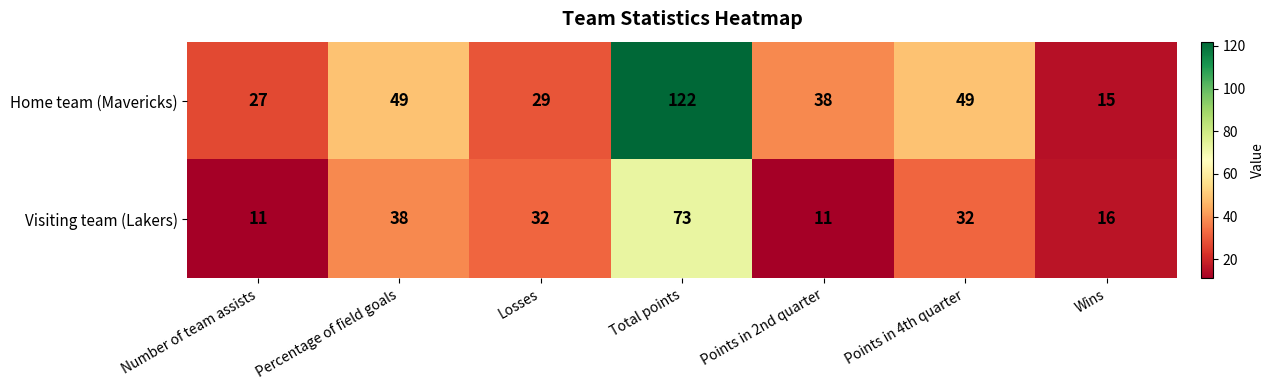

Reading left to right, list all the values displayed in this chart.

Home team (Mavericks): 27	49	29	122	38	49	15
Visiting team (Lakers): 11	38	32	73	11	32	16